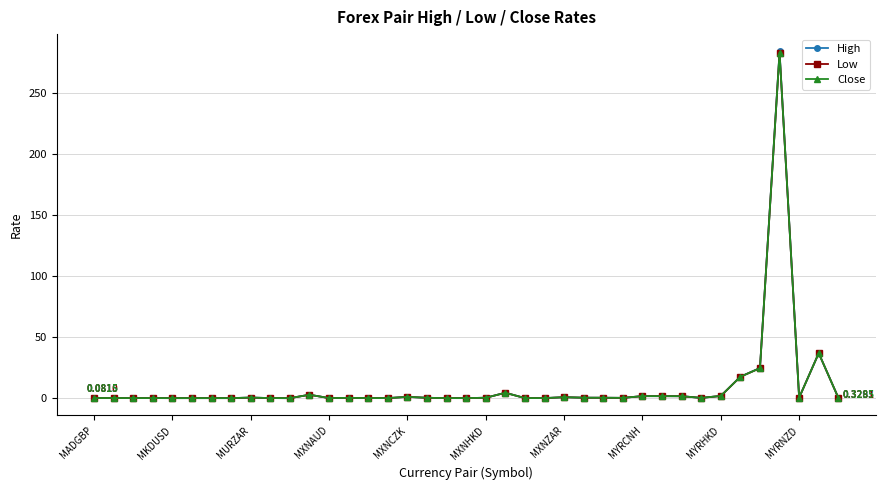

True or false: High has more than 2 points higher than both neighbors.

True